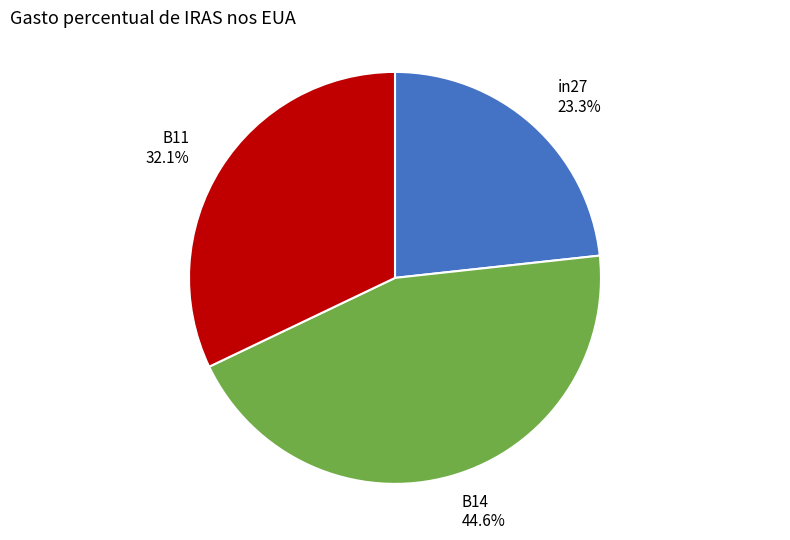

The in27 slice represents 23% of the pie. True or false?

True